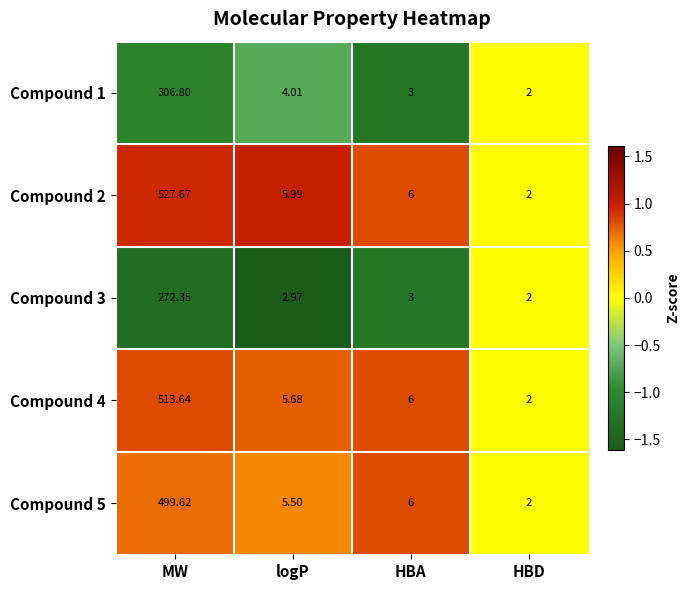

At which label is Compound 4 closest to 257?

HBA